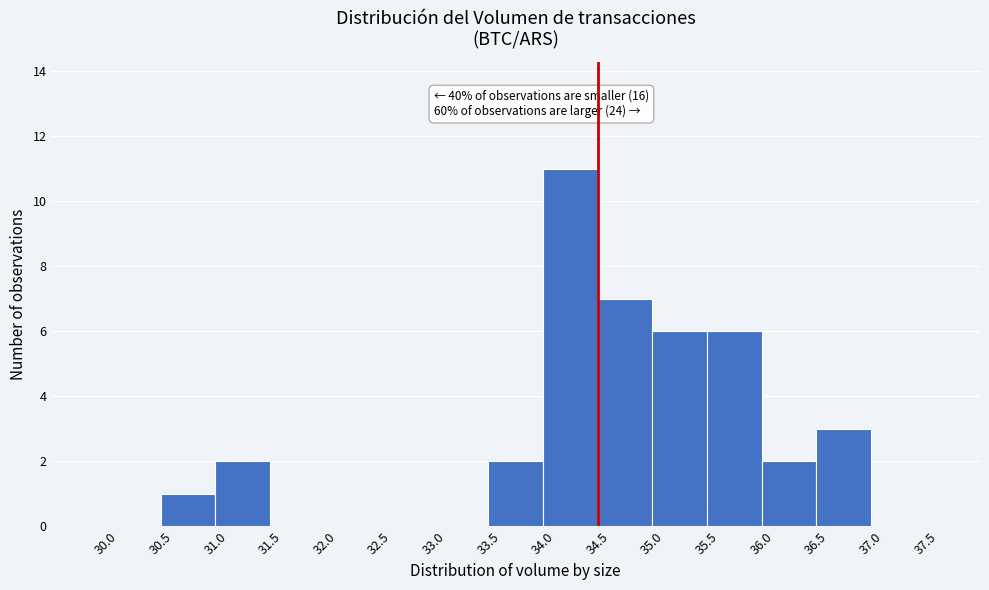

Over which range of the x-axis is the bar tallest?

34.0 to 34.5